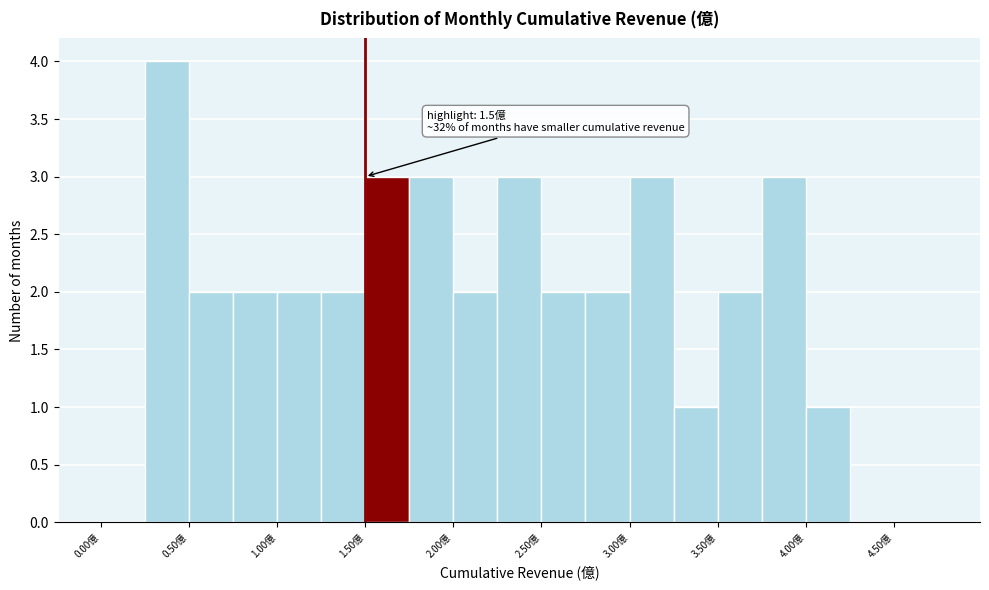

Over which range of the x-axis is the bar tallest?

0.25 to 0.50